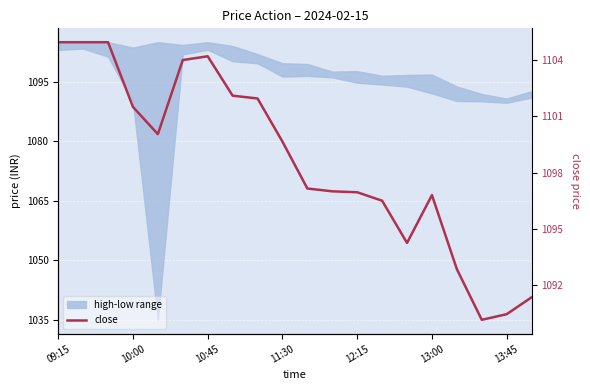

True or false: the data shows 665.7 at 12:15.

False